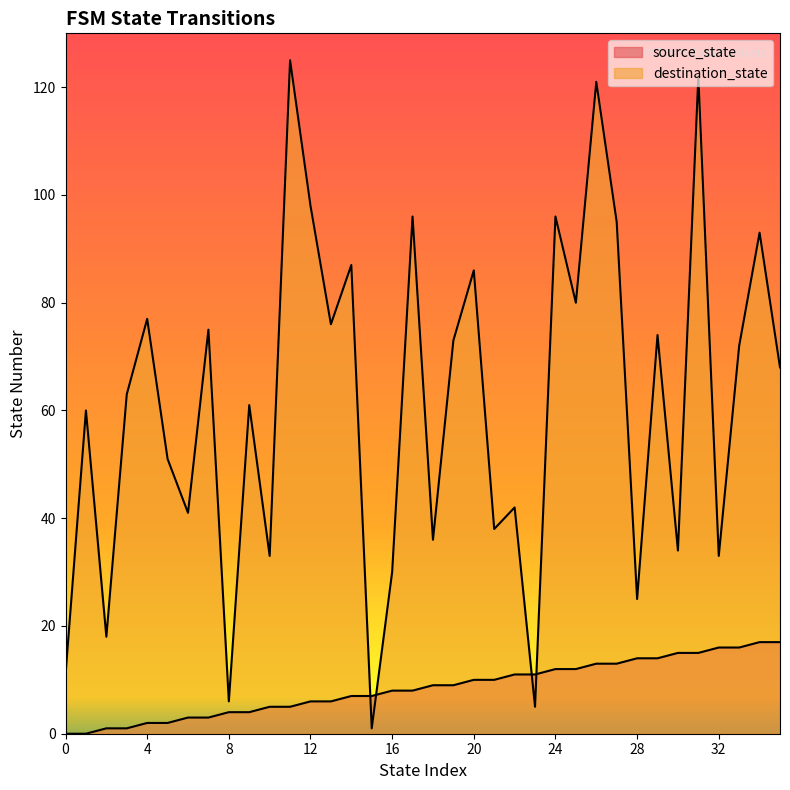

Reading right to left, transcribe all the data shown in this chart.

source_state: 17	17	16	16	15	15	14	14	13	13	12	12	11	11	10	10	9	9	8	8	7	7	6	6	5	5	4	4	3	3	2	2	1	1	0	0
destination_state: 68	93	72	33	122	34	74	25	95	121	80	96	5	42	38	86	73	36	96	30	1	87	76	98	125	33	61	6	75	41	51	77	63	18	60	11